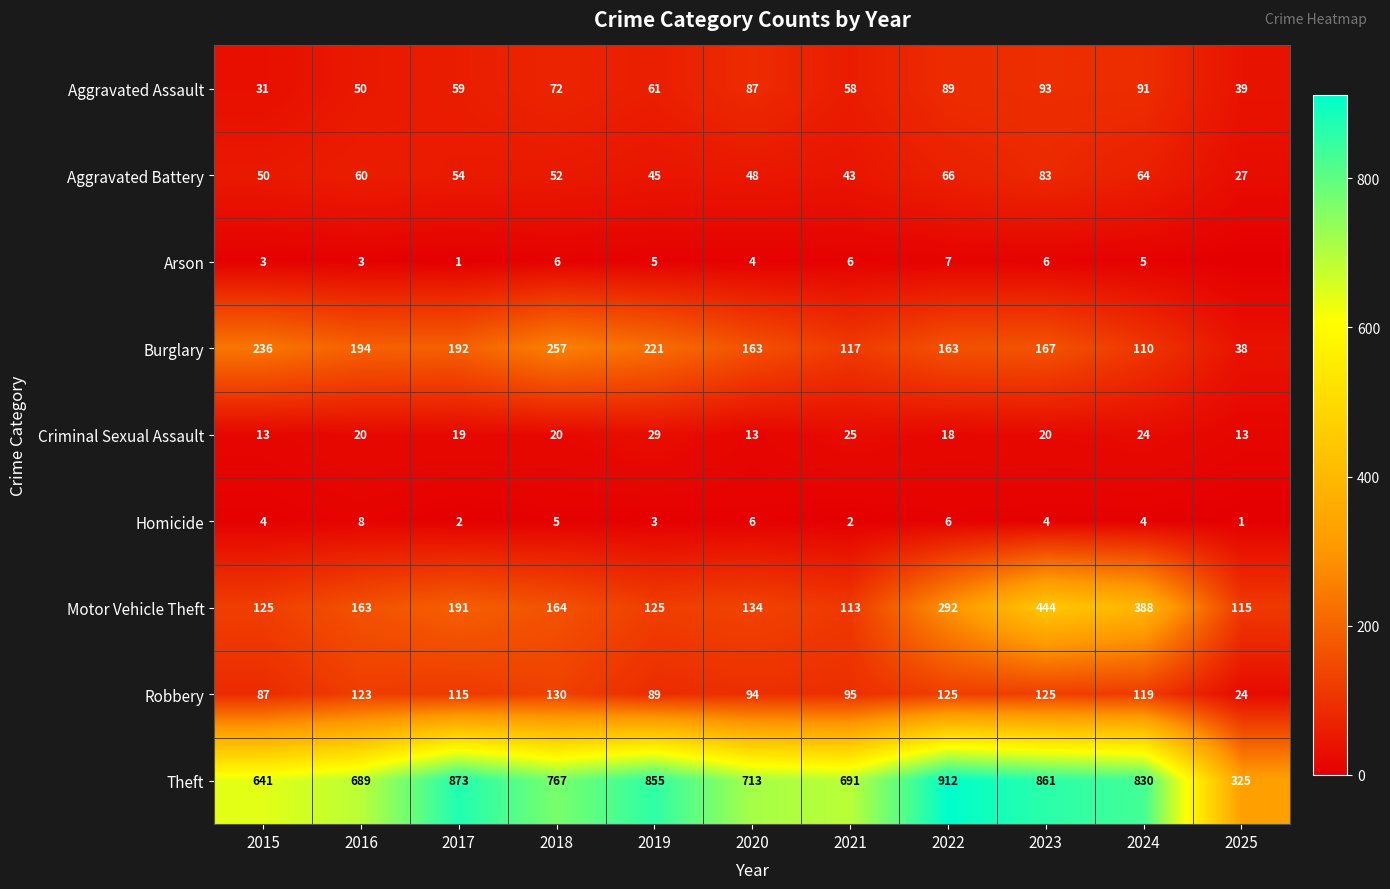

Rank the categories by Theft value from lowest to highest.

2025, 2015, 2016, 2021, 2020, 2018, 2024, 2019, 2023, 2017, 2022